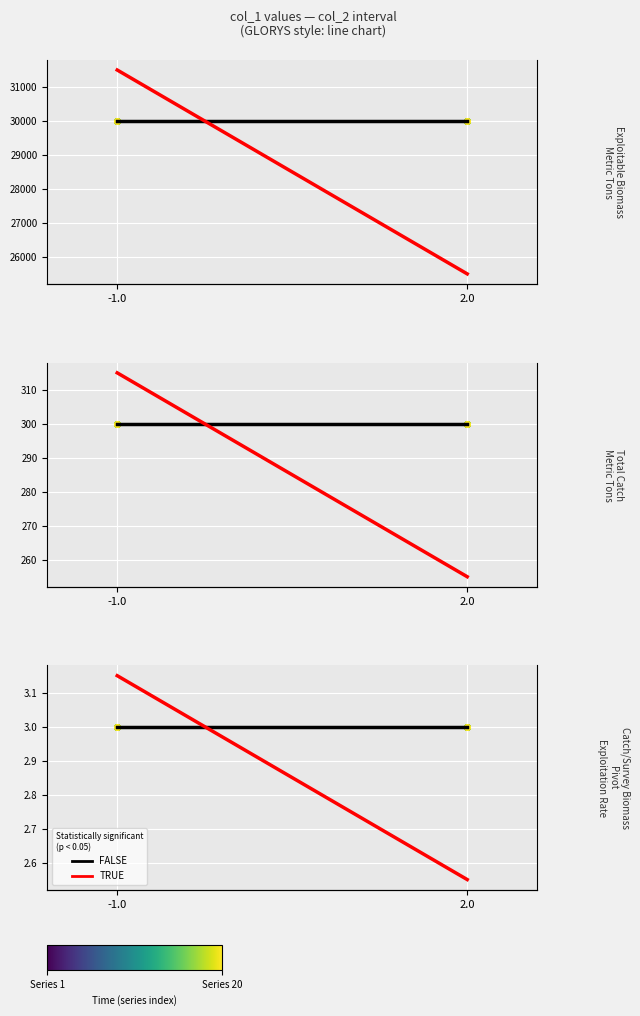

Reading right to left, transcribe all the data shown in this chart.

Mean (FALSE): 2.0=3.0	-1.0=3.0
Trend (TRUE): 2.0=2.5	-1.0=3.1